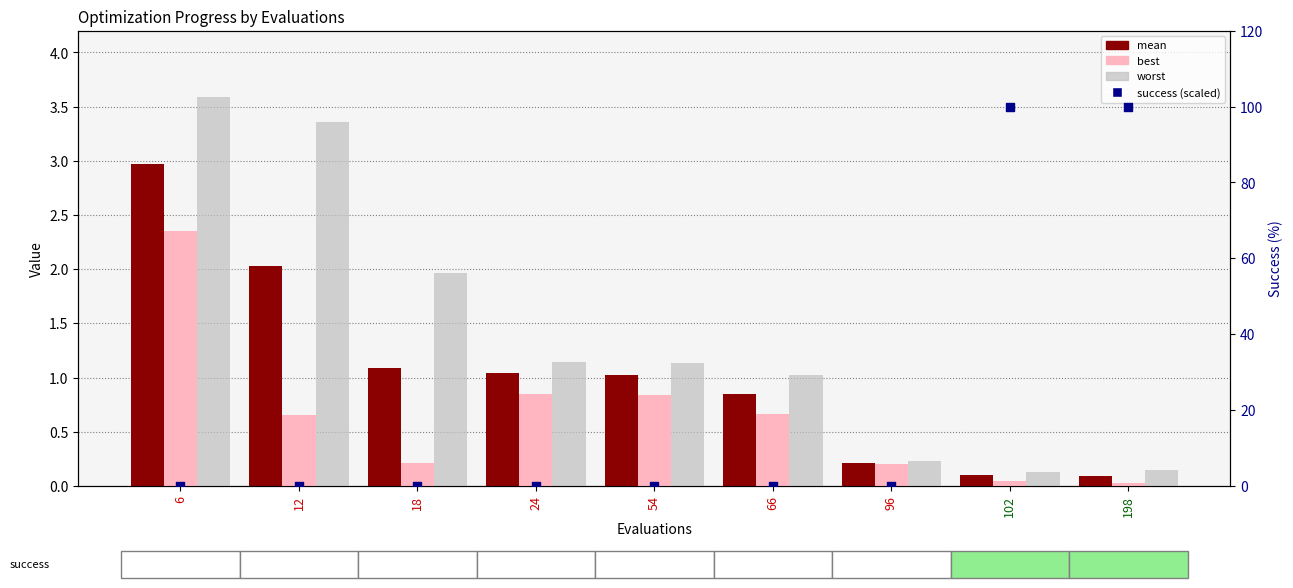

Is the value of best at 6 greater than the value of mean at 54?

Yes